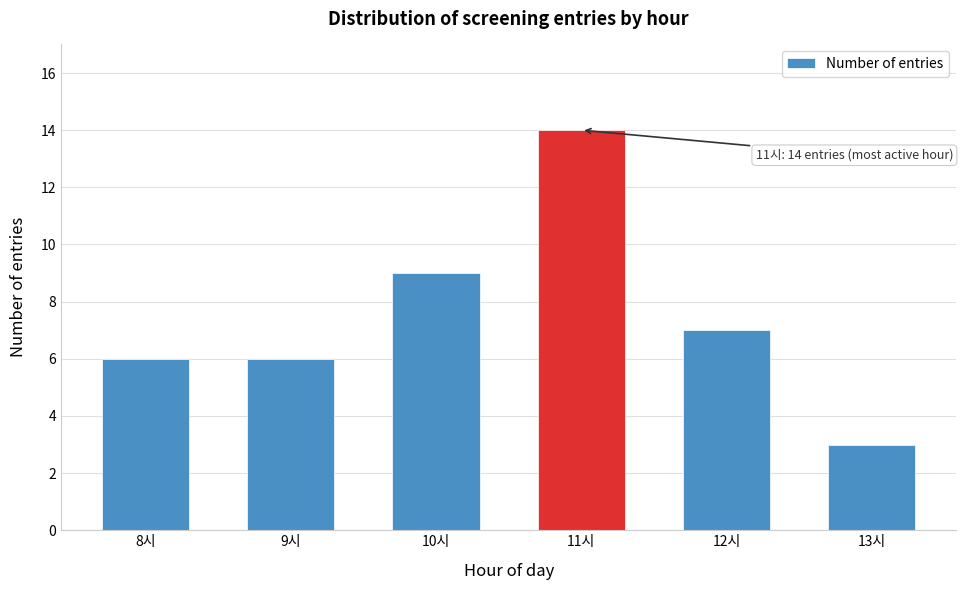

Reading right to left, list all the values displayed in this chart.

3	7	14	9	6	6